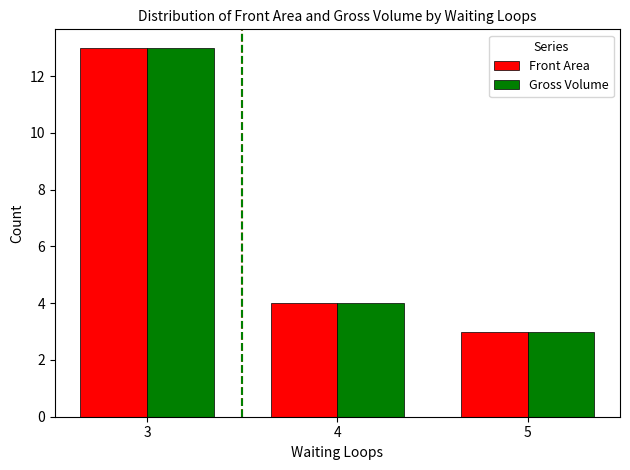

How many series are shown in this chart?

2